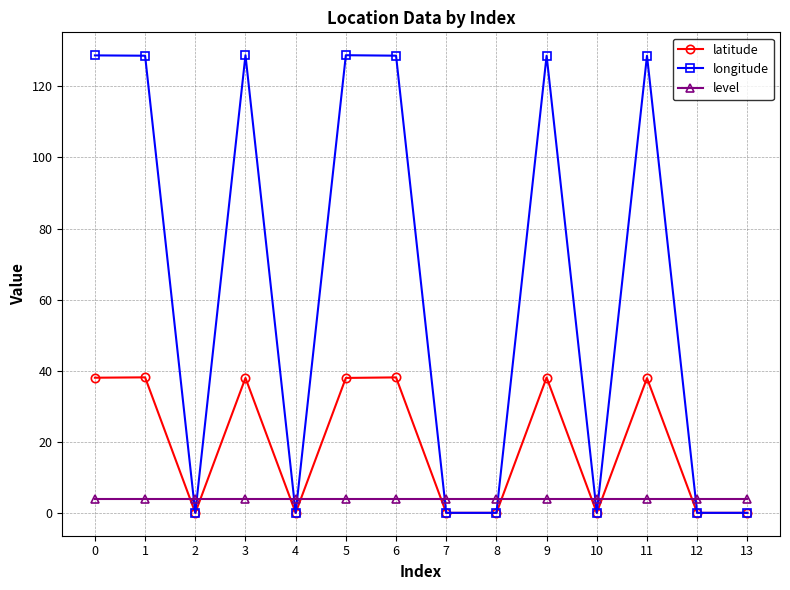

True or false: latitude has more than 1 interior local peaks.

True